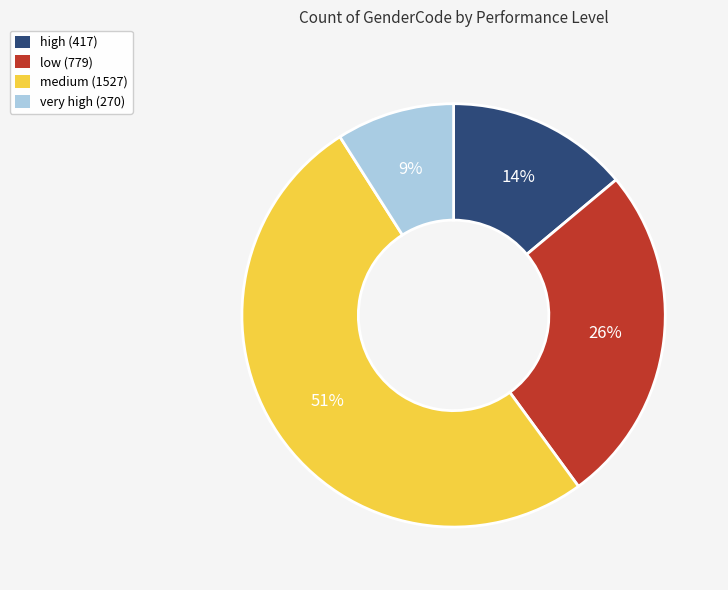

What percentage is the low slice, to the nearest percent?

26%